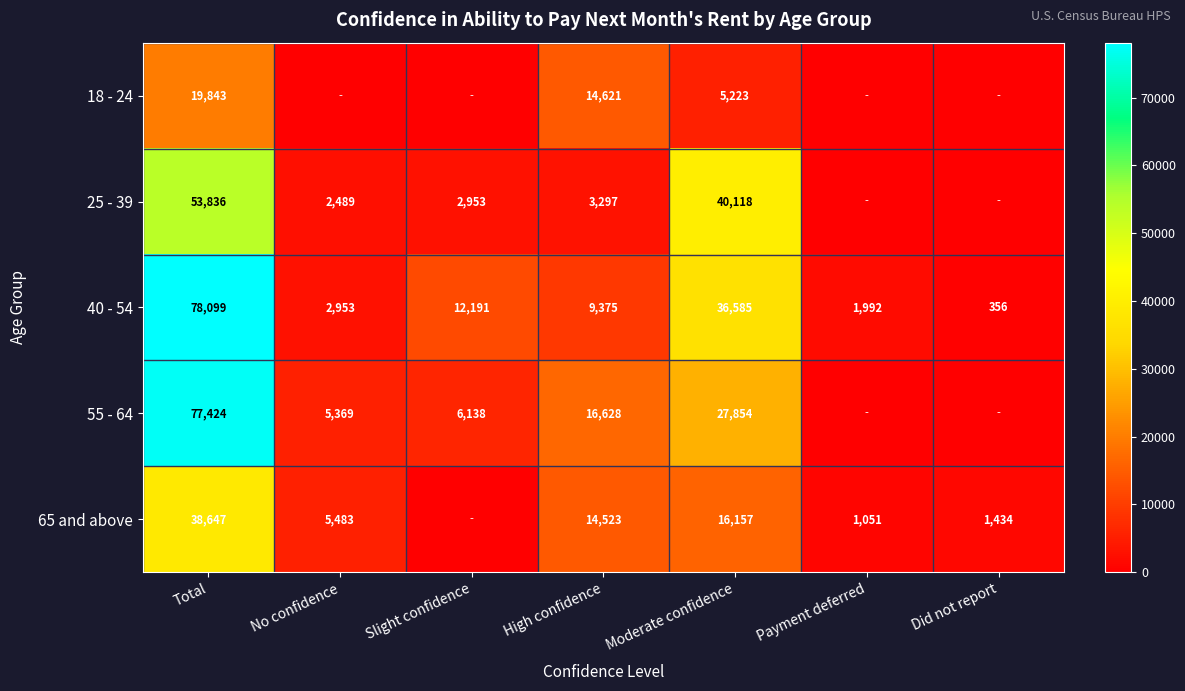

The value of 18 - 24 at Total is 19843. True or false?

True